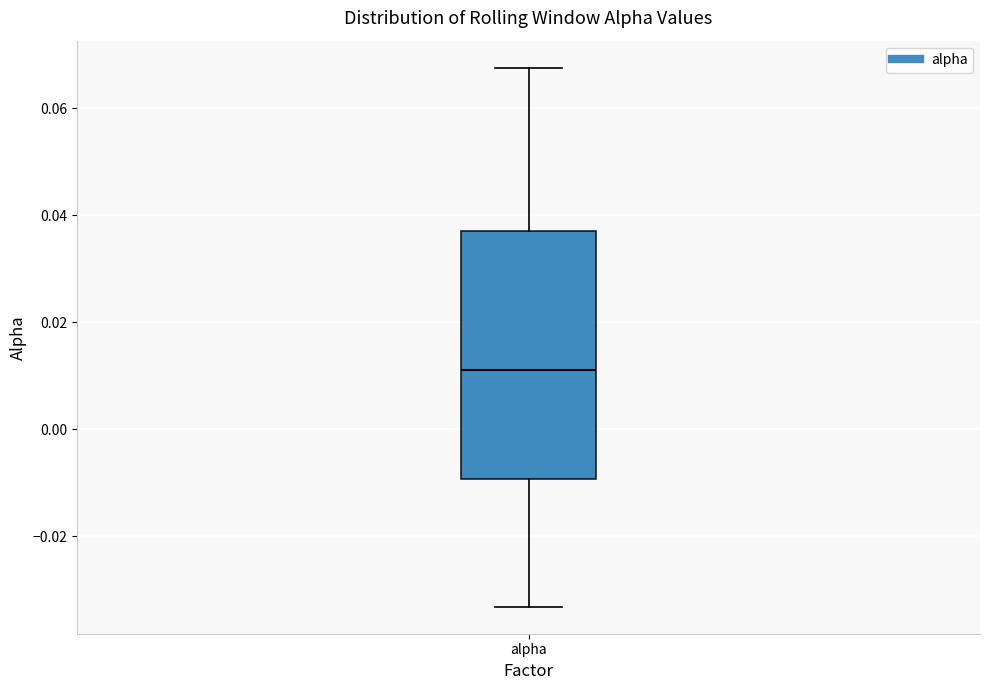

Transcribe this box plot: give where the median line is, the range the box spans, and where the two whiskers end, as read against the y-axis. The values are not printed on the chart, so give them approximately, as read against the axis.

median 0.012, box -0.010 to 0.036, whiskers -0.034 to 0.068